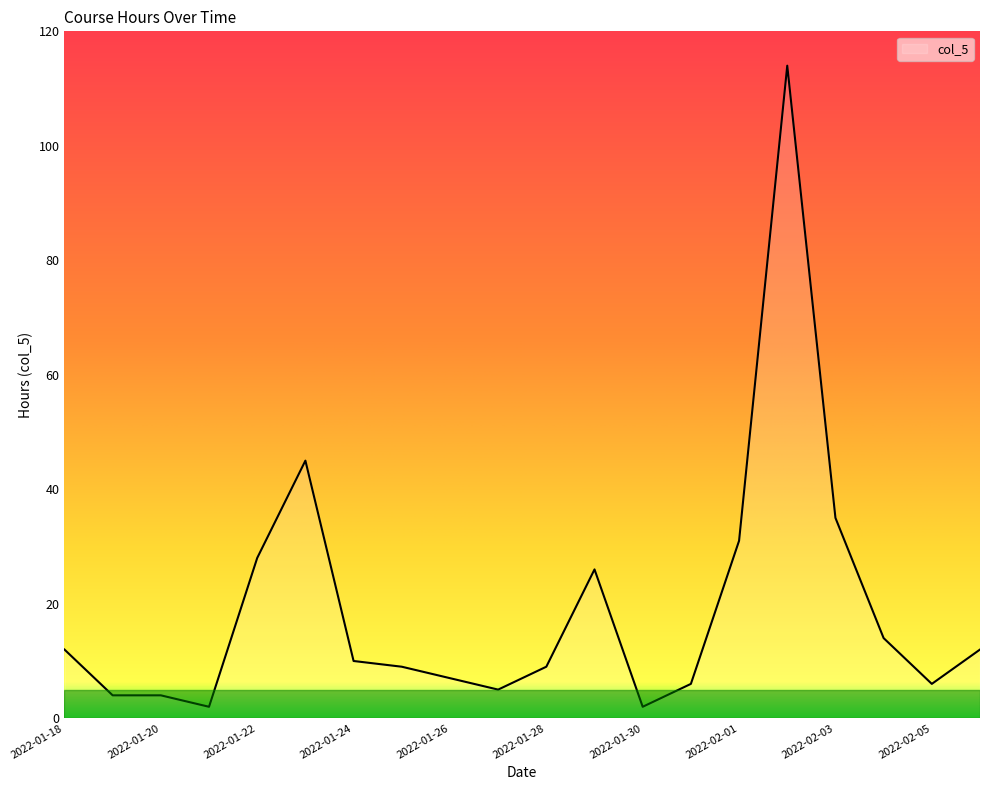

What is the difference between the maximum and minimum values?

112